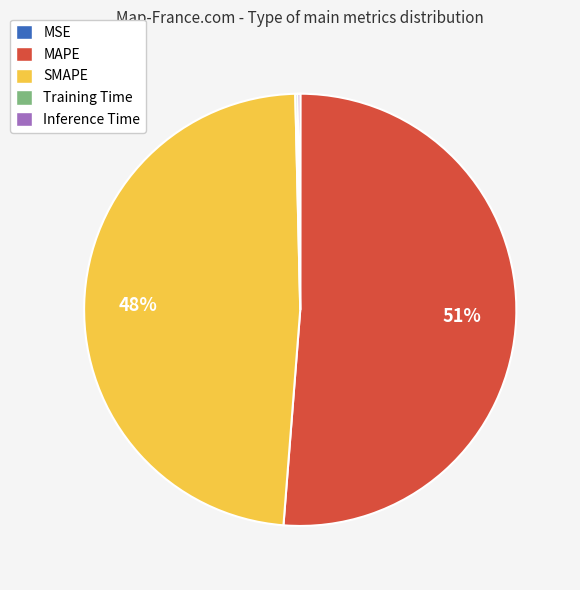

To the nearest percent, what is the average slice percentage?

20%